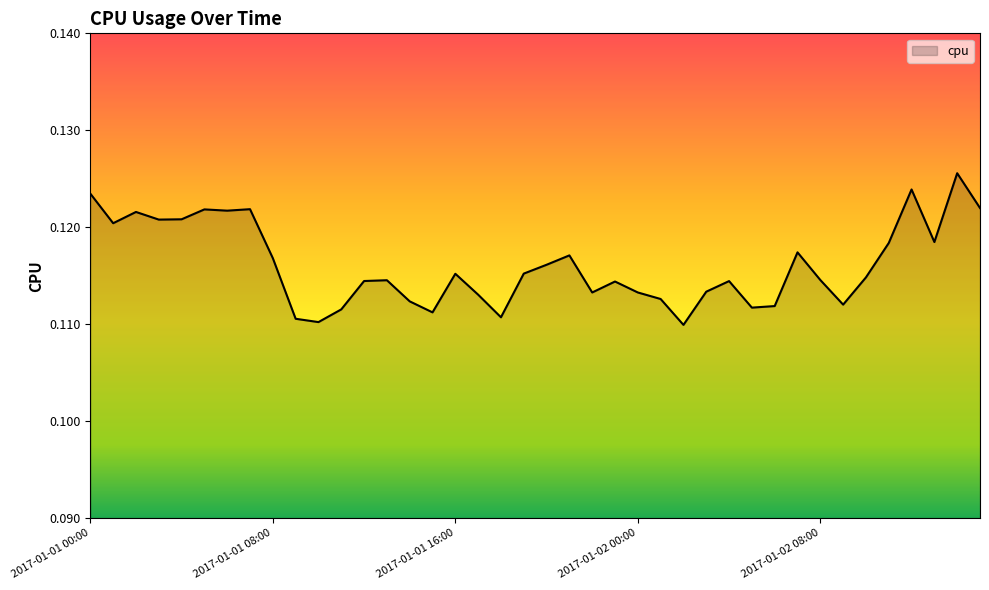

Does the chart display data point markers on the line(s)?

No